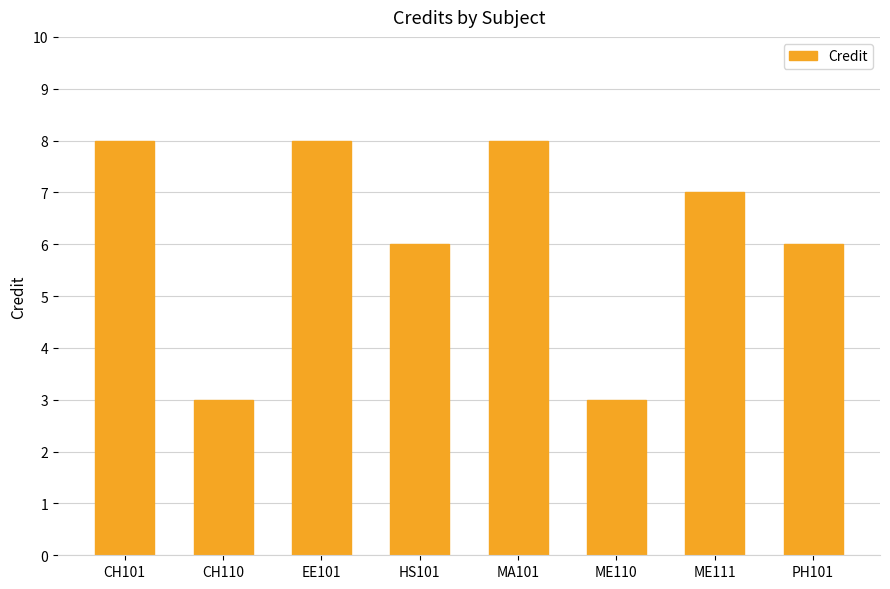

At which label does the data first exceed 7?

CH101